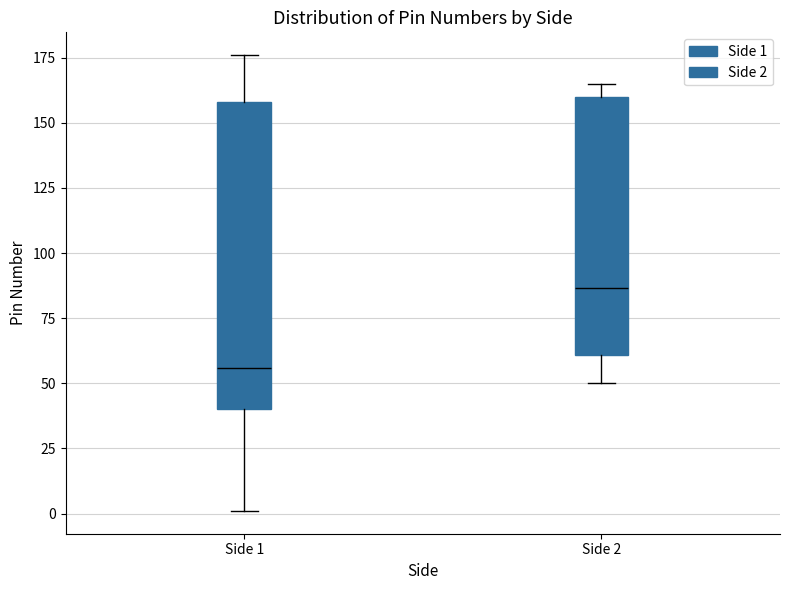

Where does the median line of the box for Side 2 sit on the y-axis? The values are not printed on the chart, so give them approximately, as read against the axis.

85